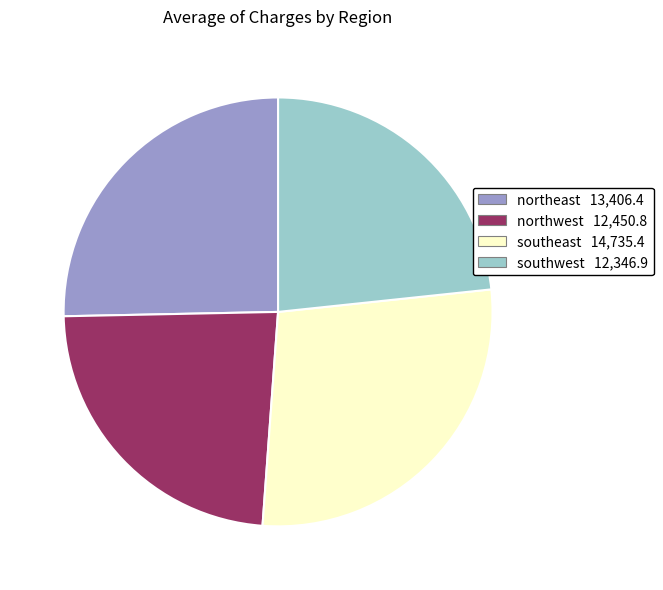

Which has a higher value, southwest or southeast?

southeast